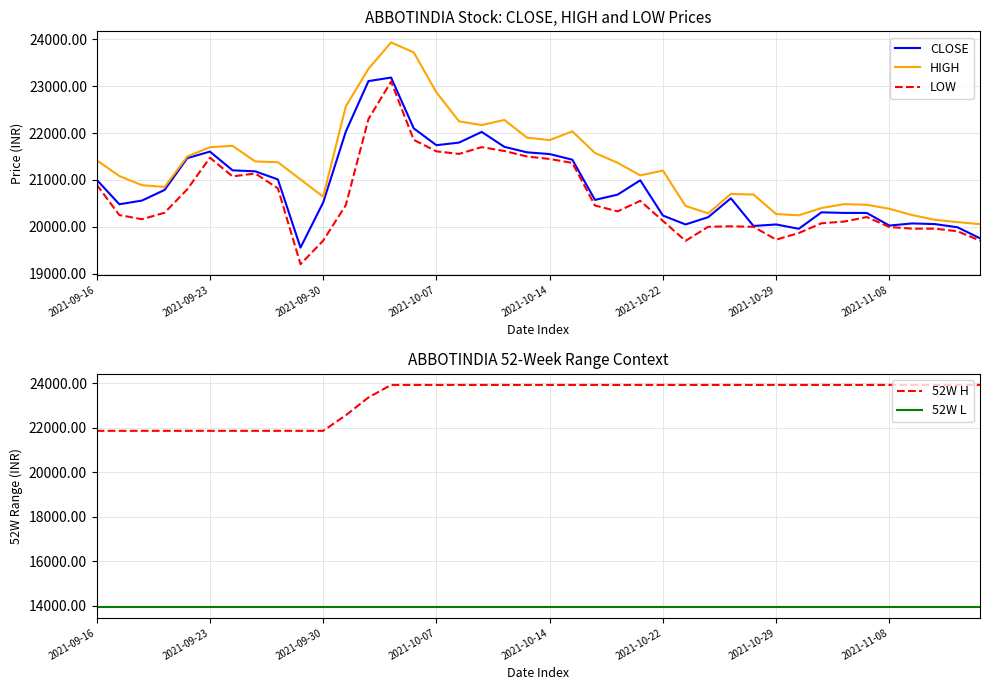

True or false: 52W L and CLOSE cross at least once.

False